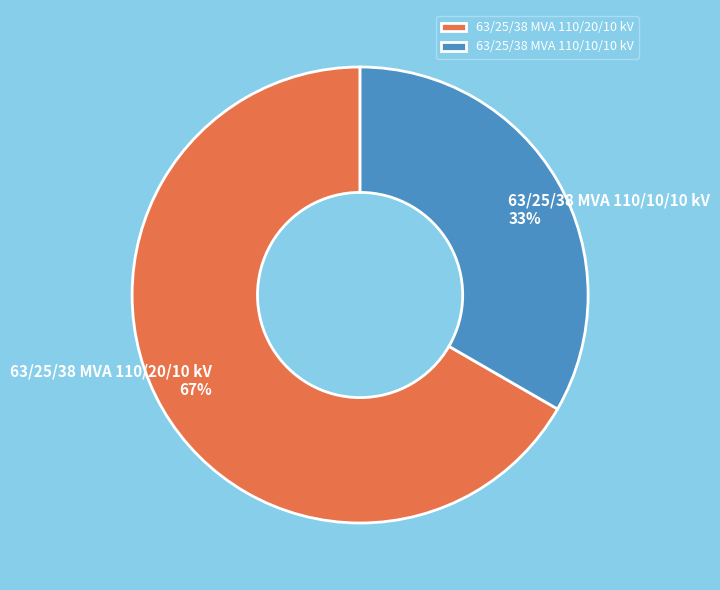

Combined, do 63/25/38 MVA 110/10/10 kV and 63/25/38 MVA 110/20/10 kV account for over 50%?

Yes